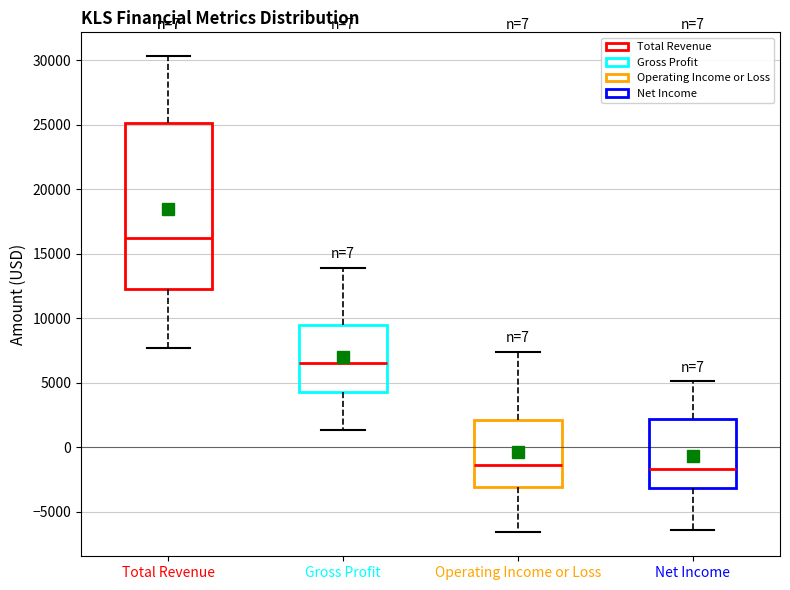

Reading left to right, transcribe this box plot: for each box, give where its median line is, the range the box spans, and where its two whiskers end, as read against the y-axis. The values are not printed on the chart, so give them approximately, as read against the axis.

Total Revenue: median 16000, box 12500 to 25000, whiskers 7500 to 30500
Gross Profit: median 6500, box 4500 to 9500, whiskers 1500 to 14000
Operating Income or Loss: median -1500, box -3000 to 2000, whiskers -6500 to 7500
Net Income: median -1500, box -3000 to 2000, whiskers -6500 to 5000